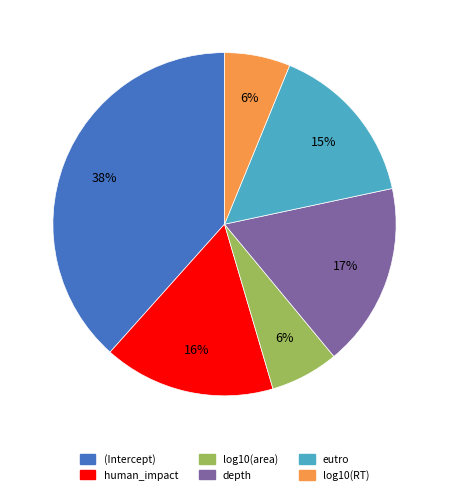

Is the sum of eutro and depth greater than half?

No